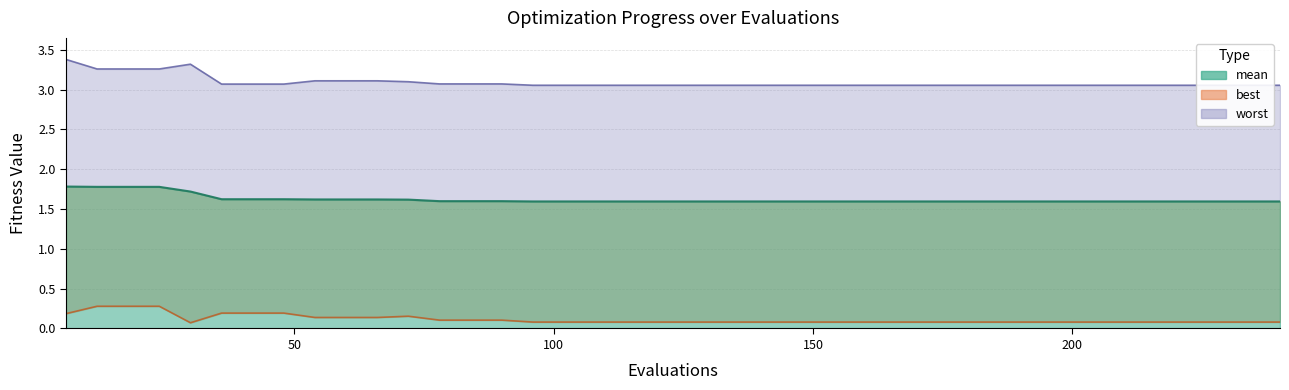

Which series has the widest spread of values?

worst